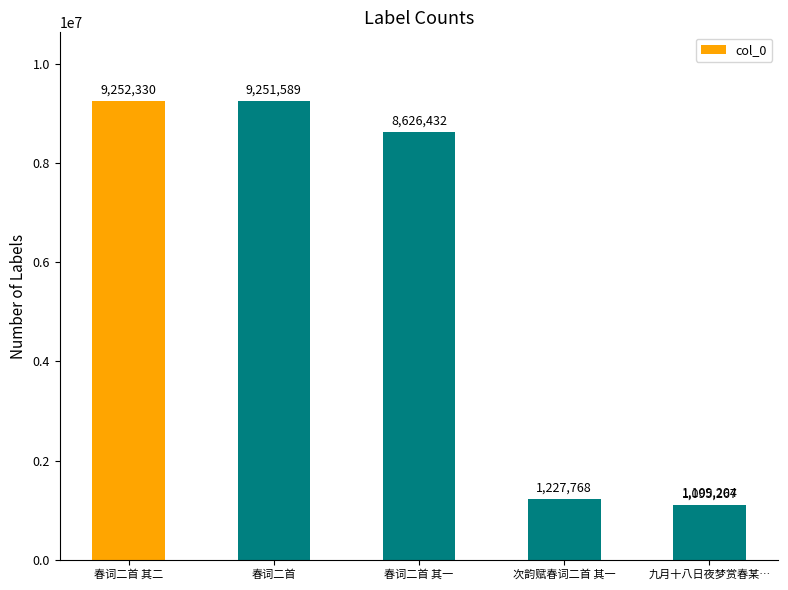

Where does the data first go above 8626432?

春词二首 其二